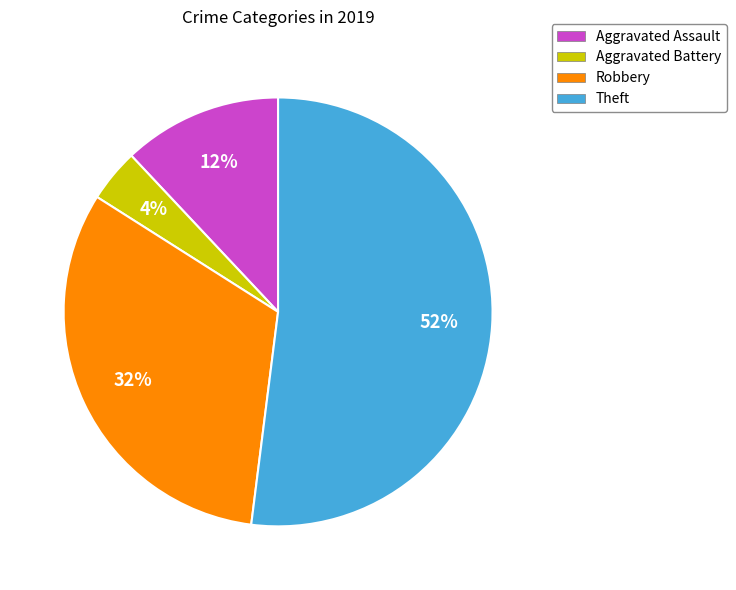

How many segments does this pie chart have?

4